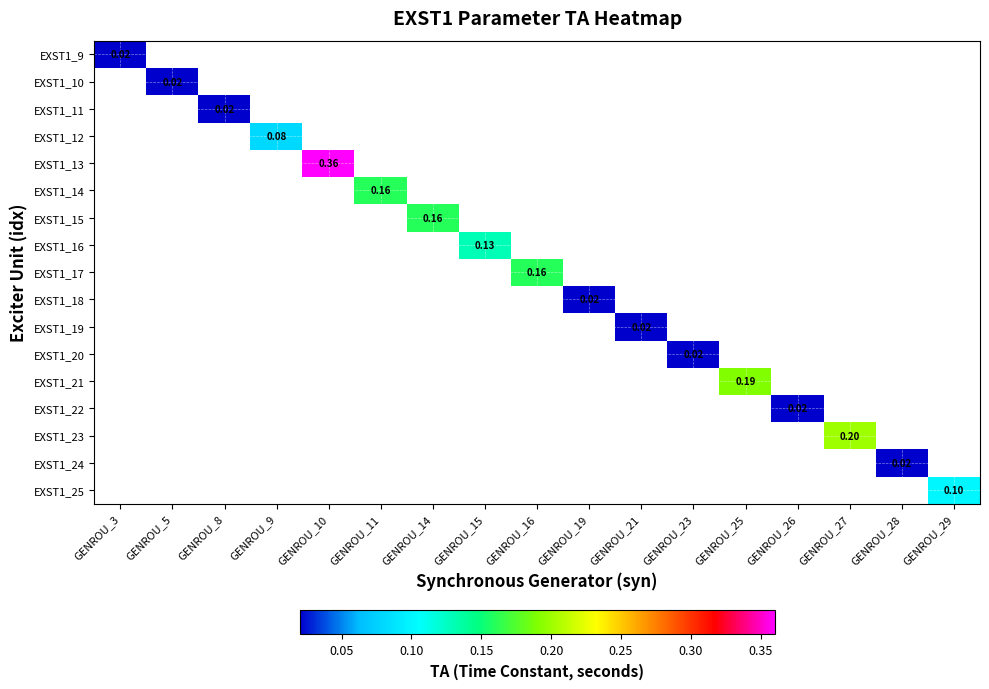

Which series has the largest total across all categories?

EXST1_13